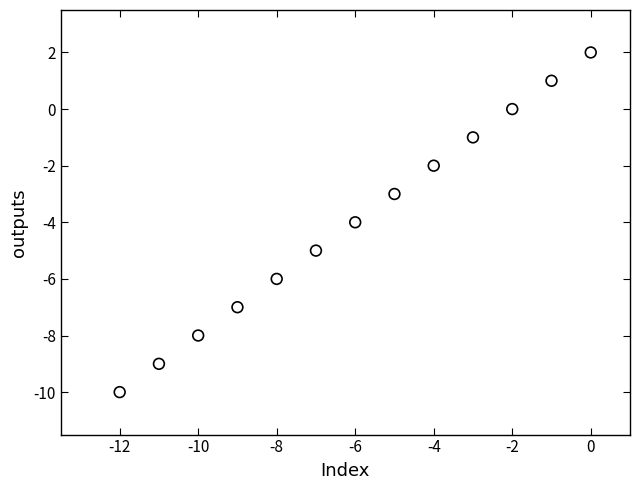

What is the range of X values (max minus min)?

12